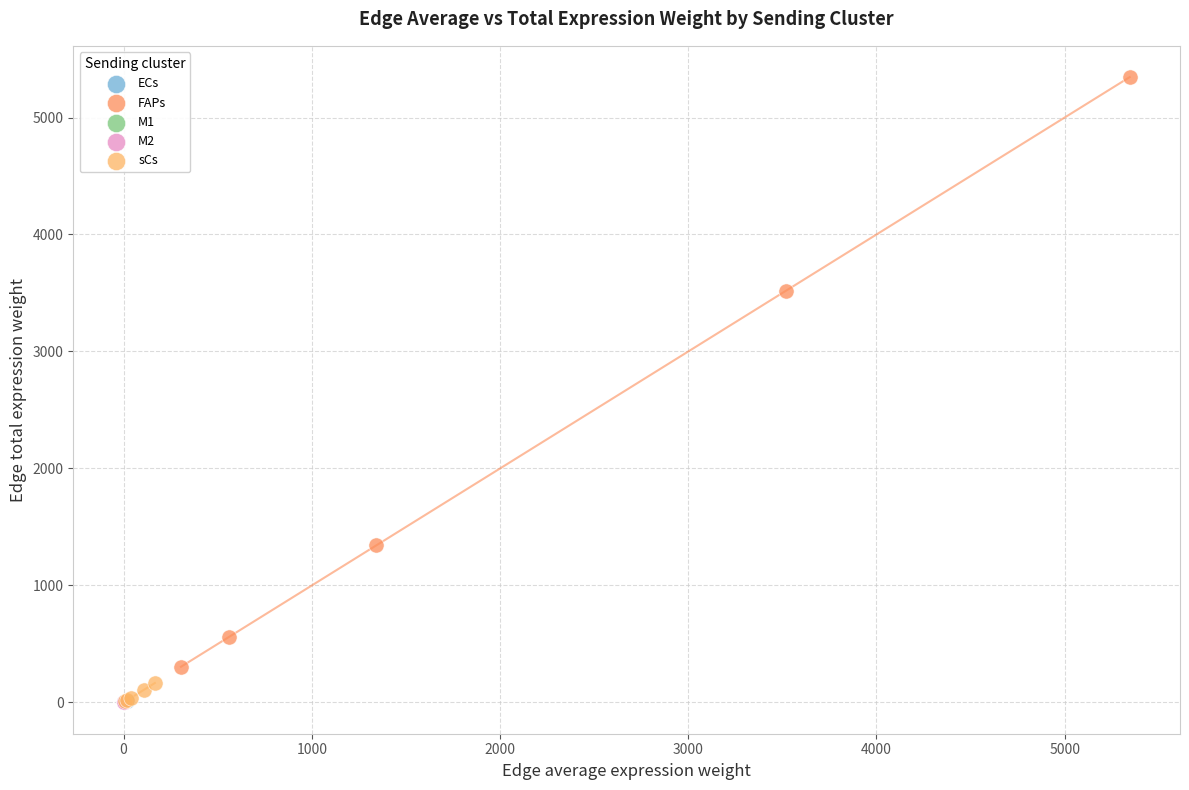

Which series has the widest spread of Y values?

FAPs